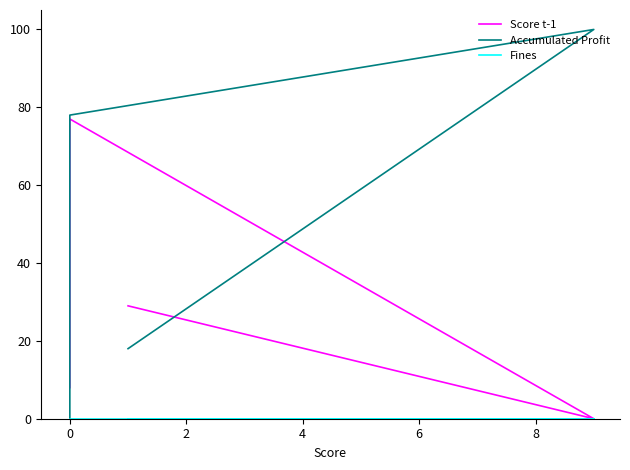

Rank the series by their average value, from lowest to highest.

Fines, Score t-1, Accumulated Profit